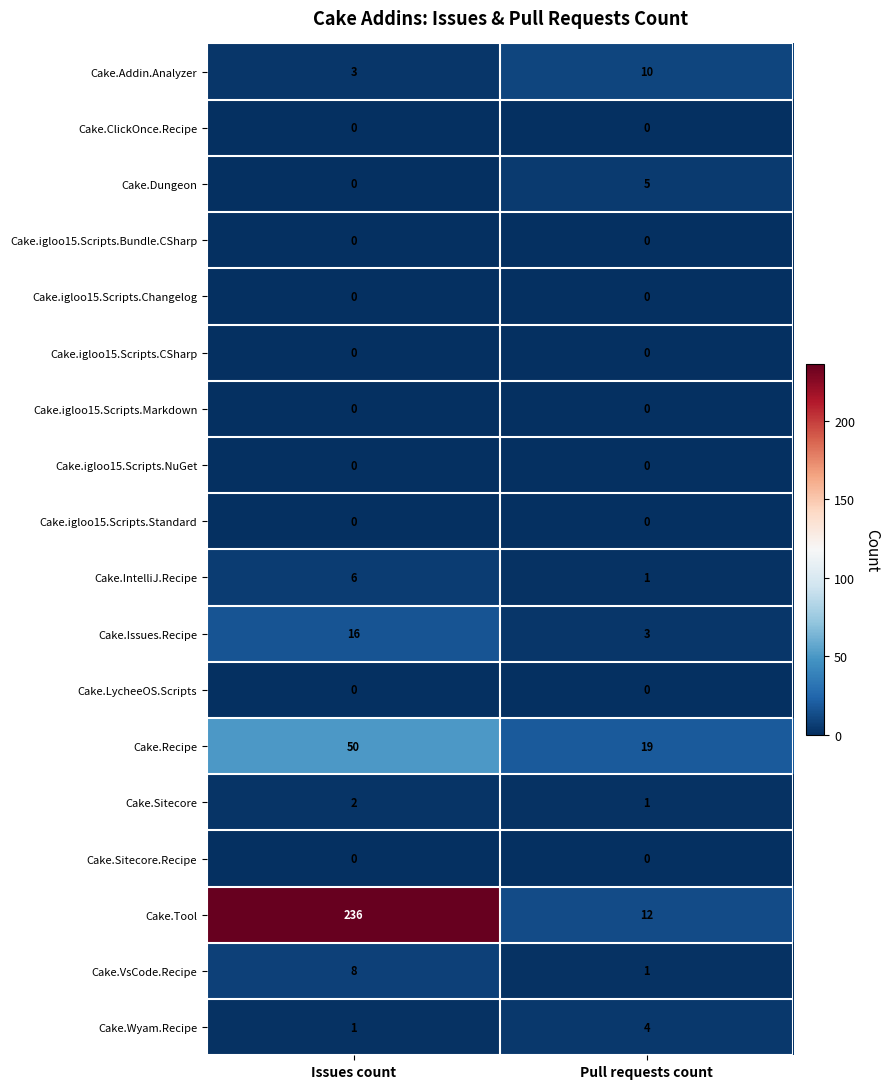

Rank the categories by Cake.VsCode.Recipe value from highest to lowest.

Issues count, Pull requests count